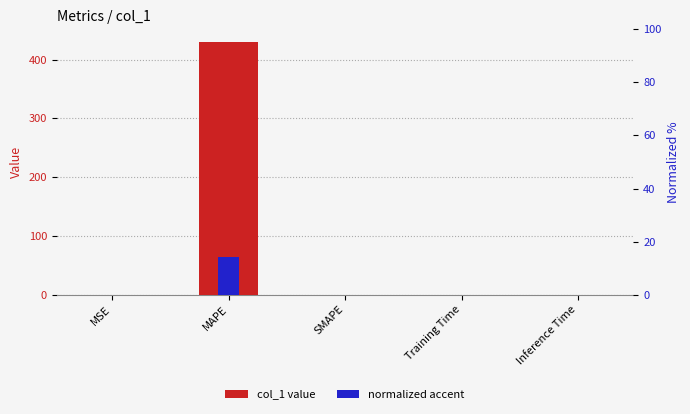

Which series has the widest spread of values?

col_1 value